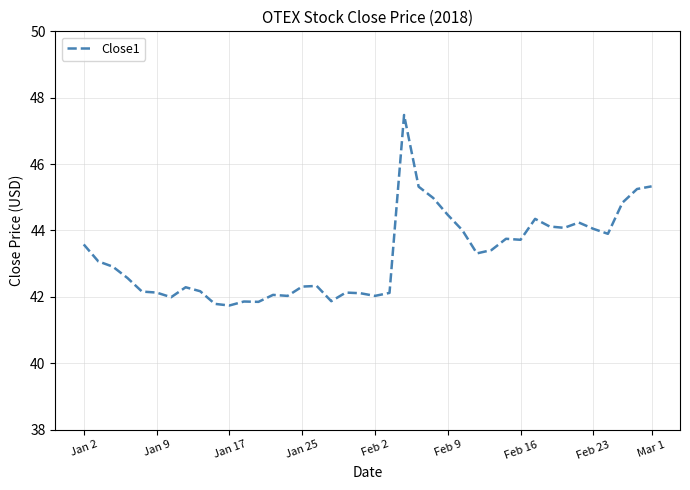

What is the difference between the maximum and minimum values?

5.7